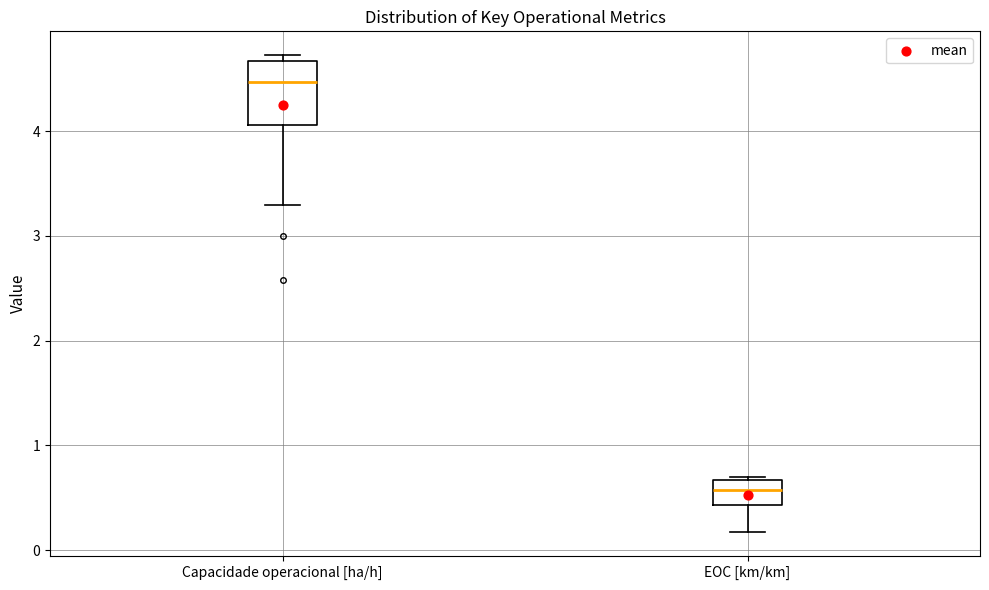

Reading left to right, transcribe this box plot: for each box, give where its median line is, the range the box spans, and where its two whiskers end, as read against the y-axis. The values are not printed on the chart, so give them approximately, as read against the axis.

Capacidade operacional [ha/h]: median 4.5, box 4.1 to 4.7, whiskers 3.3 to 4.7 (just above the box's upper edge)
EOC [km/km]: median 0.6, box 0.4 to 0.7, whiskers 0.2 to 0.7